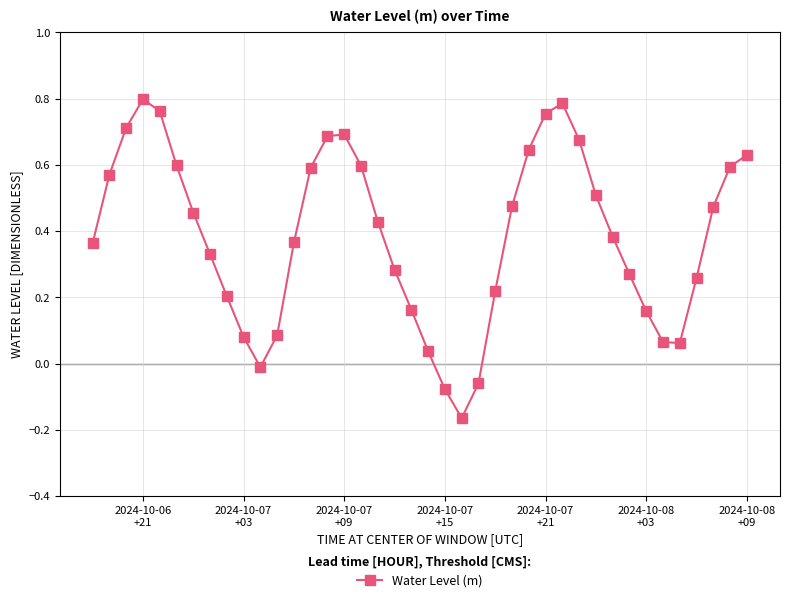

True or false: there are more than 0 points higher than both neighbors.

True